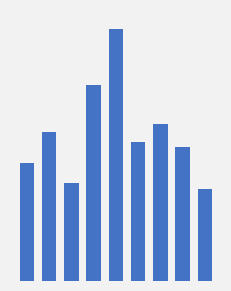

List the labels in order of value, smallest first.

8, 2, 0, 7, 5, 1, 6, 3, 4